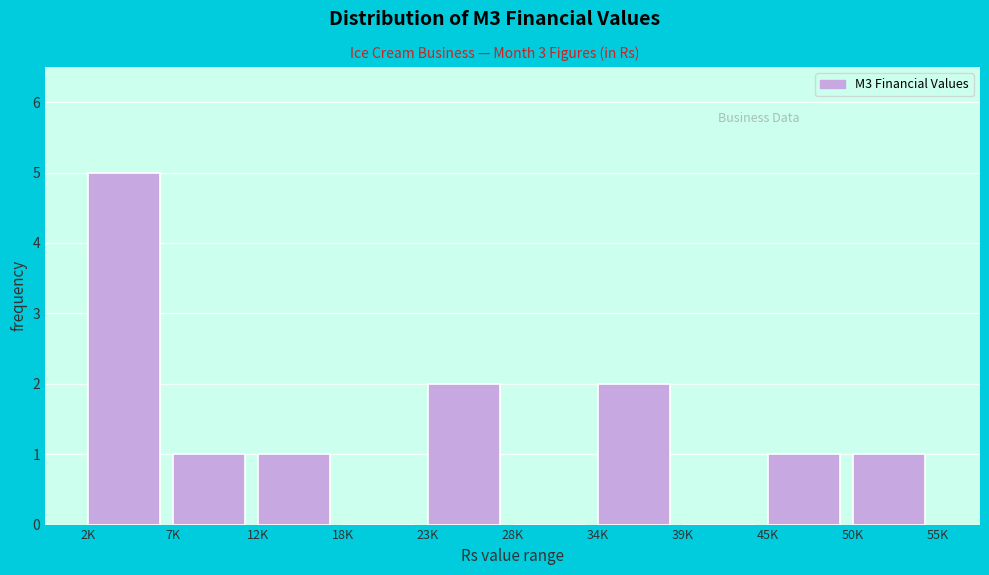

Reading left to right, transcribe all the data shown in this chart.

2K=5	7K=1	12K=1	18K=0	23K=2	28K=0	34K=2	39K=0	45K=1	50K=1